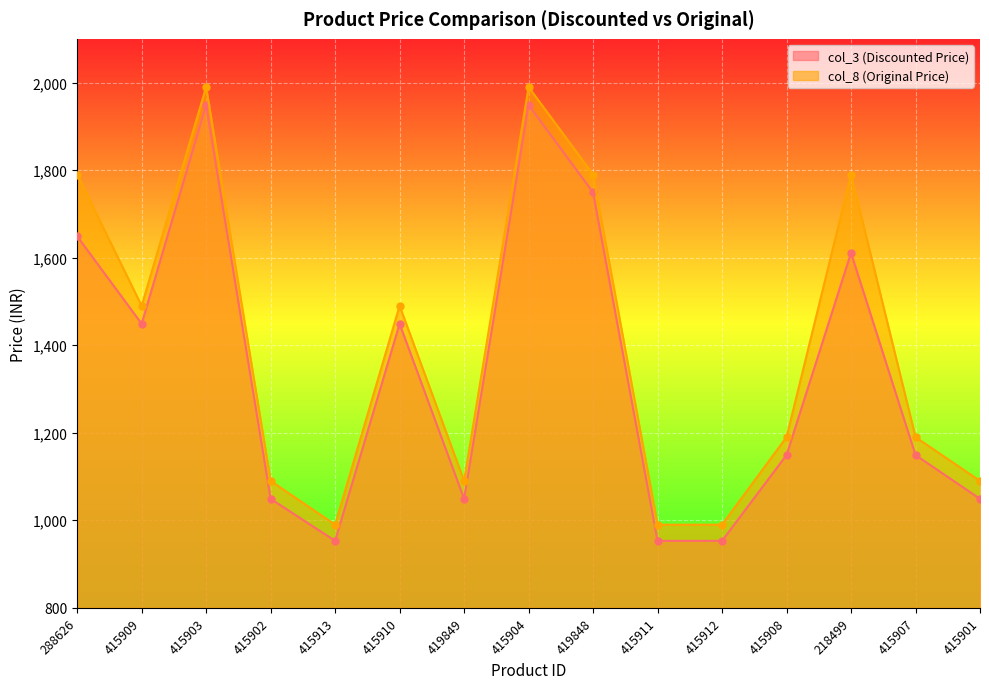

How many data points in col_8 (Original Price) are less than 1190?

6